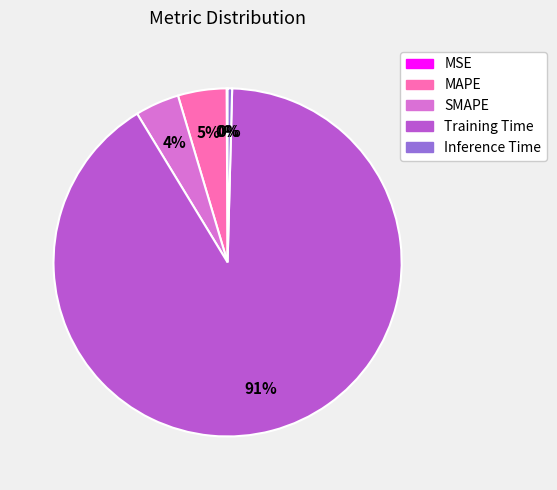

Which slice is the largest?

Training Time